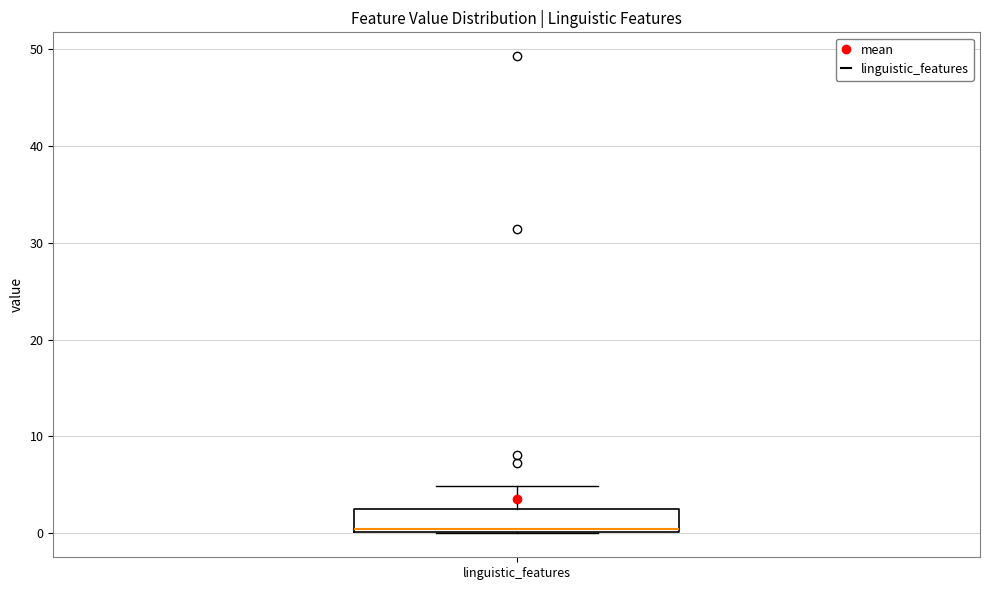

Transcribe this box plot: give where the median line is, the range the box spans, and where the two whiskers end, as read against the y-axis. The values are not printed on the chart, so give them approximately, as read against the axis.

median 1, box 0 to 3, whiskers 0 to 5